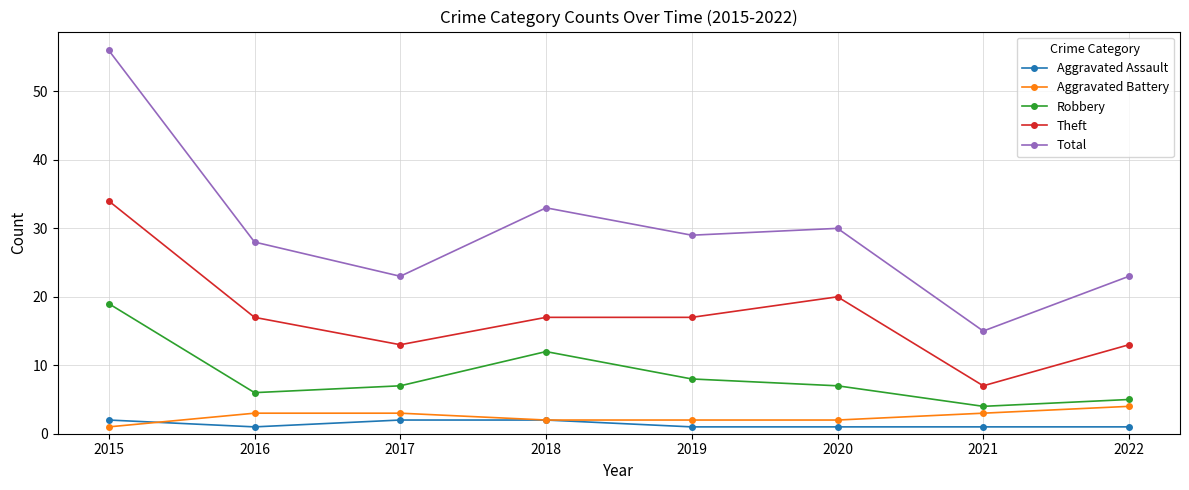

How many data points in Aggravated Battery are less than 3?

4